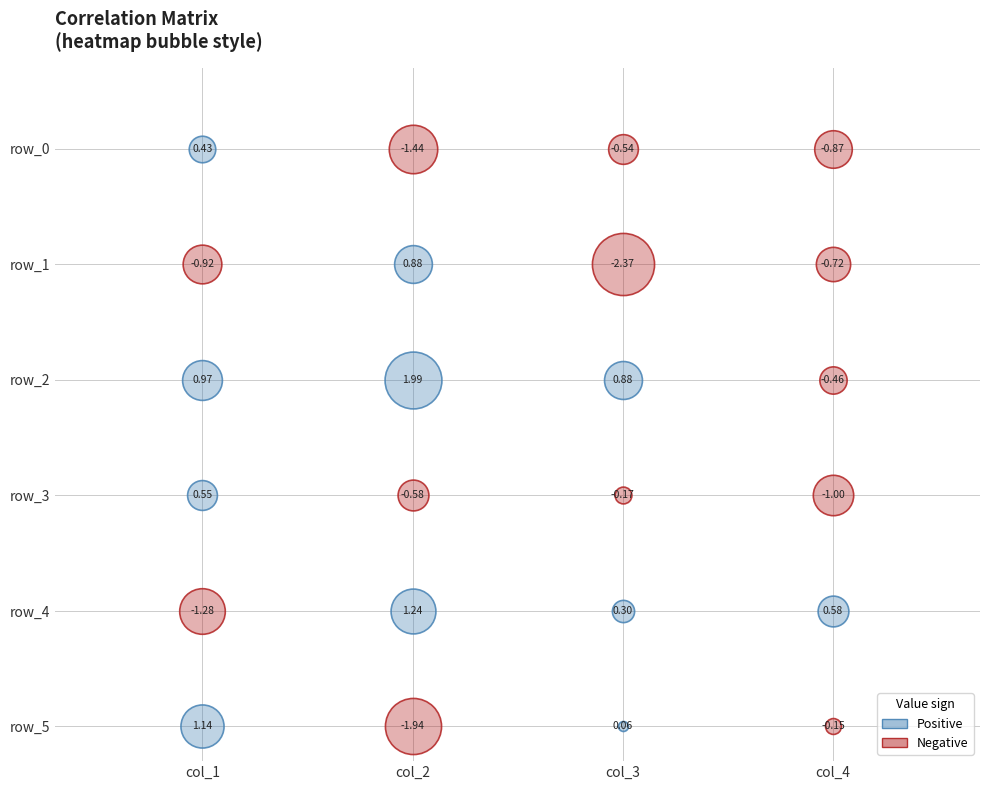

What is the average value of the row_5 series?

-0.2